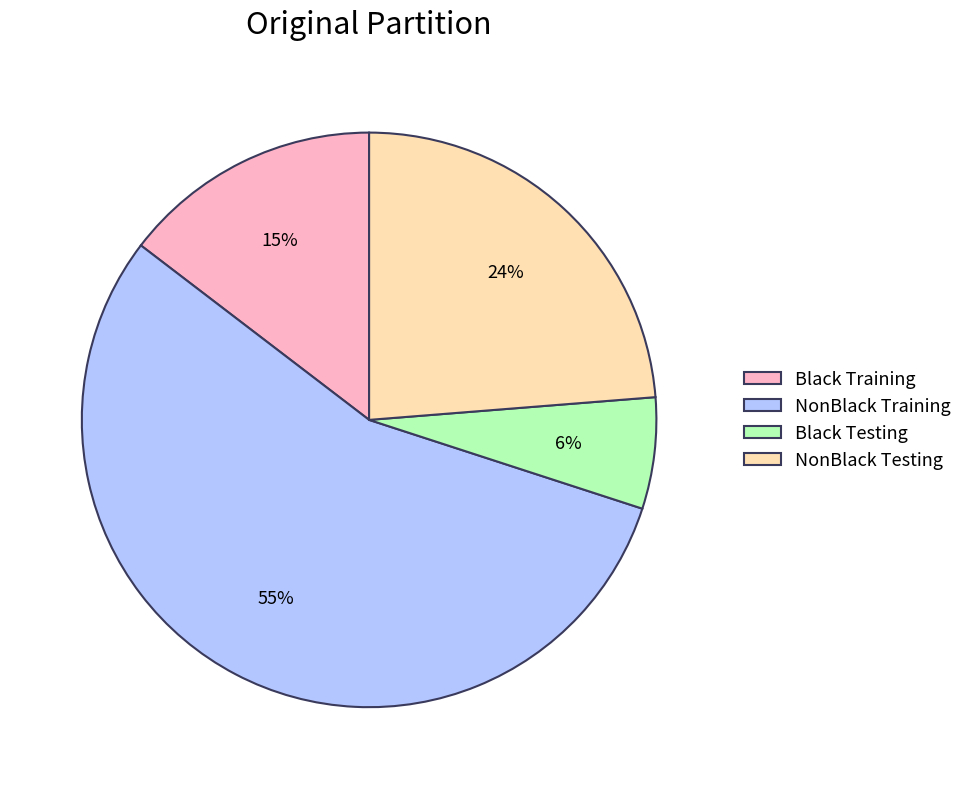

What is the ratio of the value at NonBlack Testing to the value at Black Training?

1.6